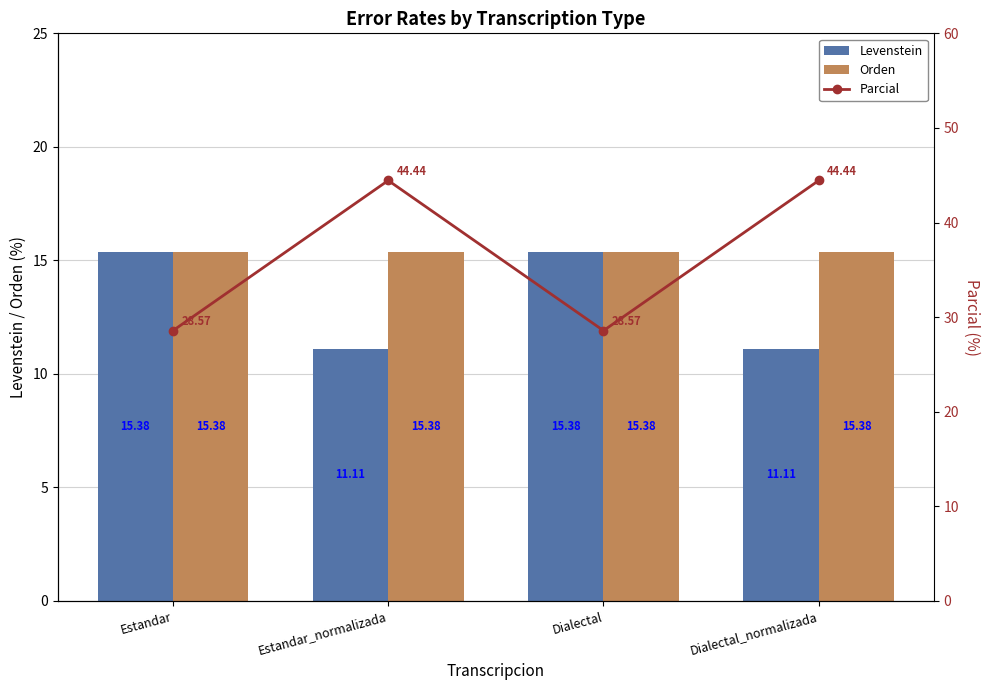

What is the spread (max minus min) of values at Dialectal?

13.2